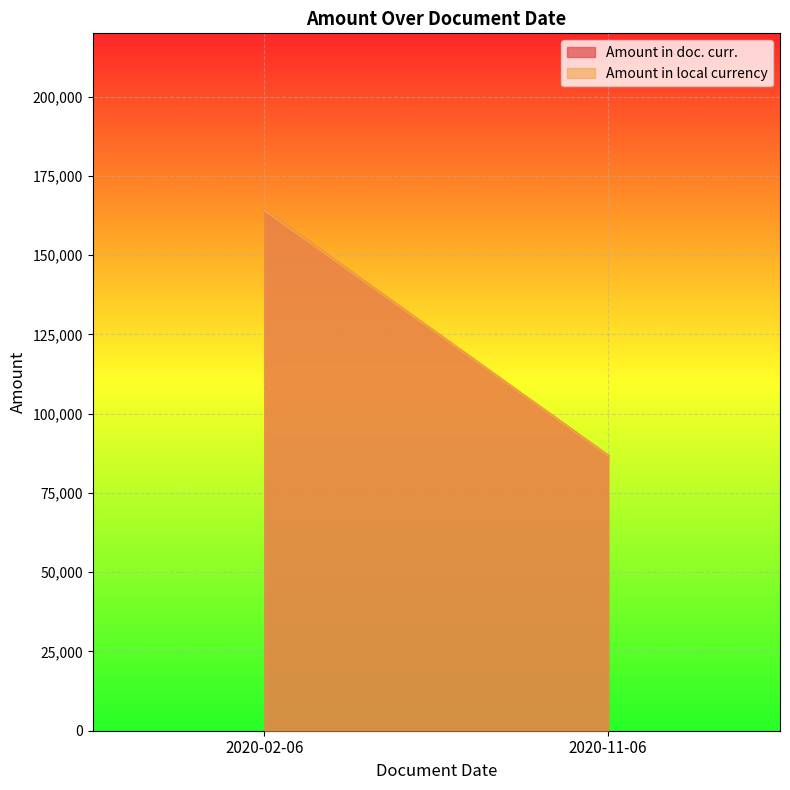

Is the value of Amount in local currency at 2020-02-06 greater than the value of Amount in doc. curr. at 2020-11-06?

Yes